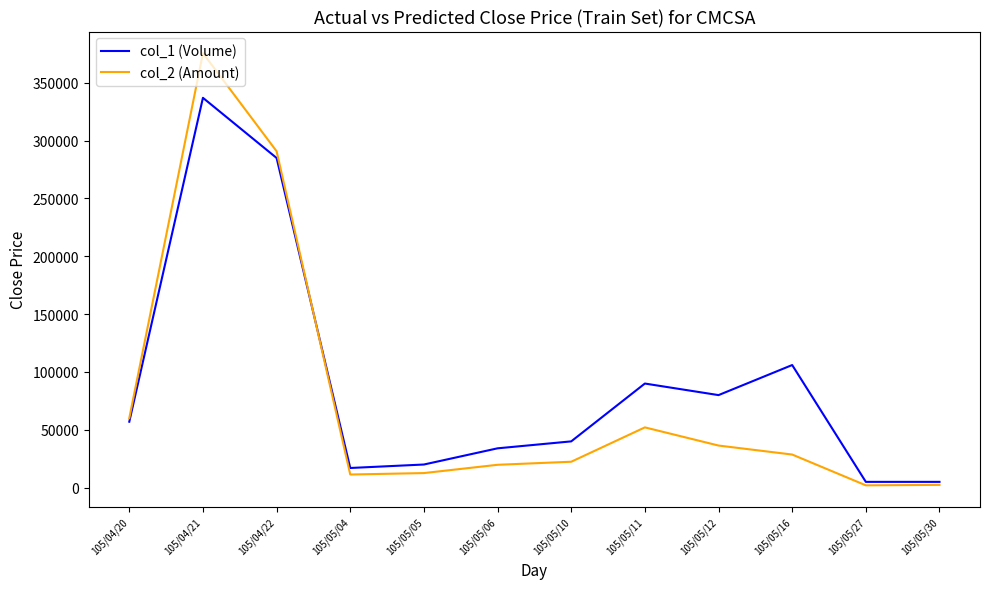

Where is col_1 (Volume) nearest to the value 171000?

105/05/16